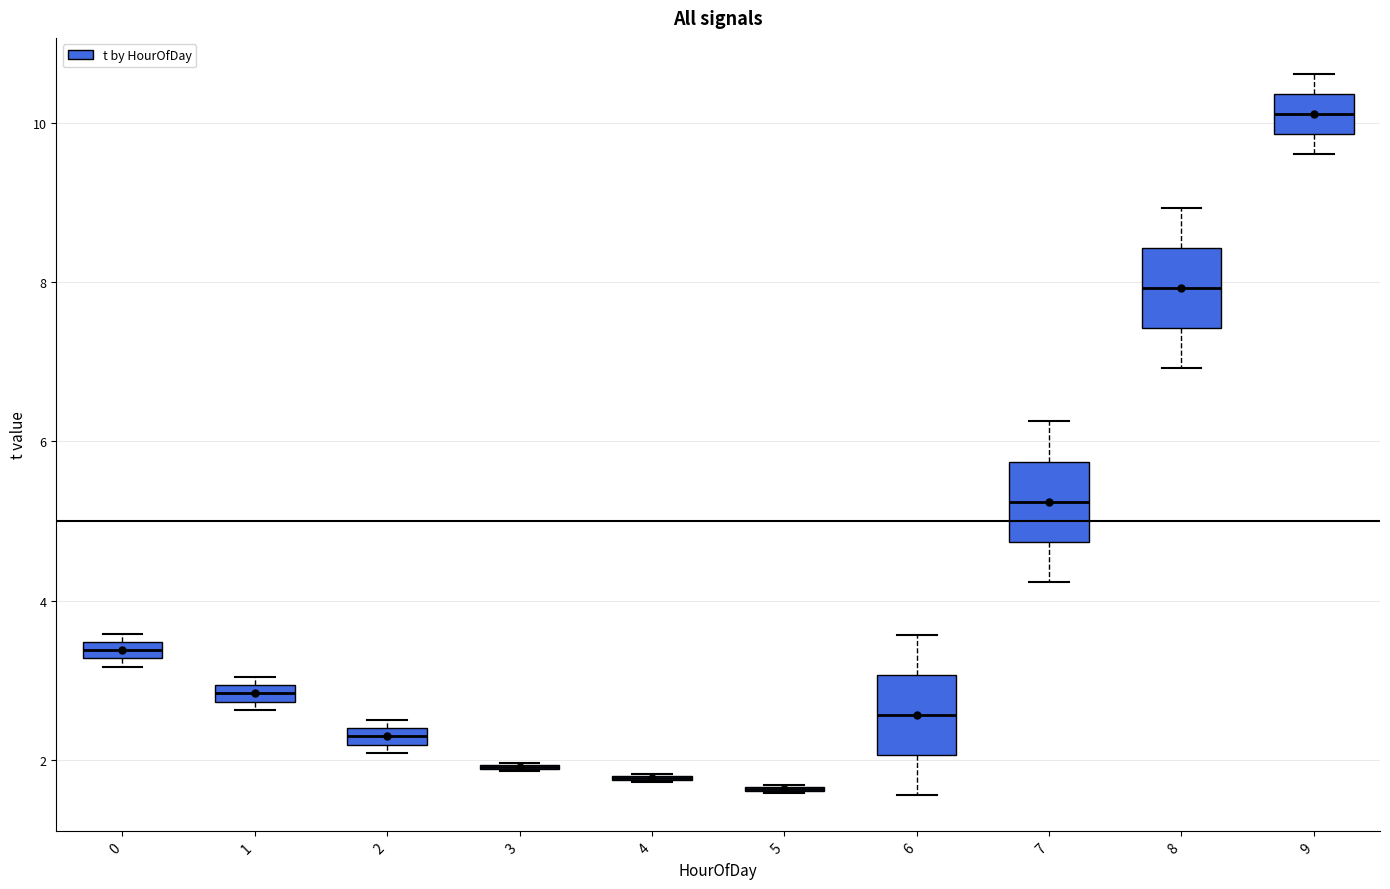

Where does the median line of the box at x = 8 sit on the y-axis? The values are not printed on the chart, so give them approximately, as read against the axis.

8.0